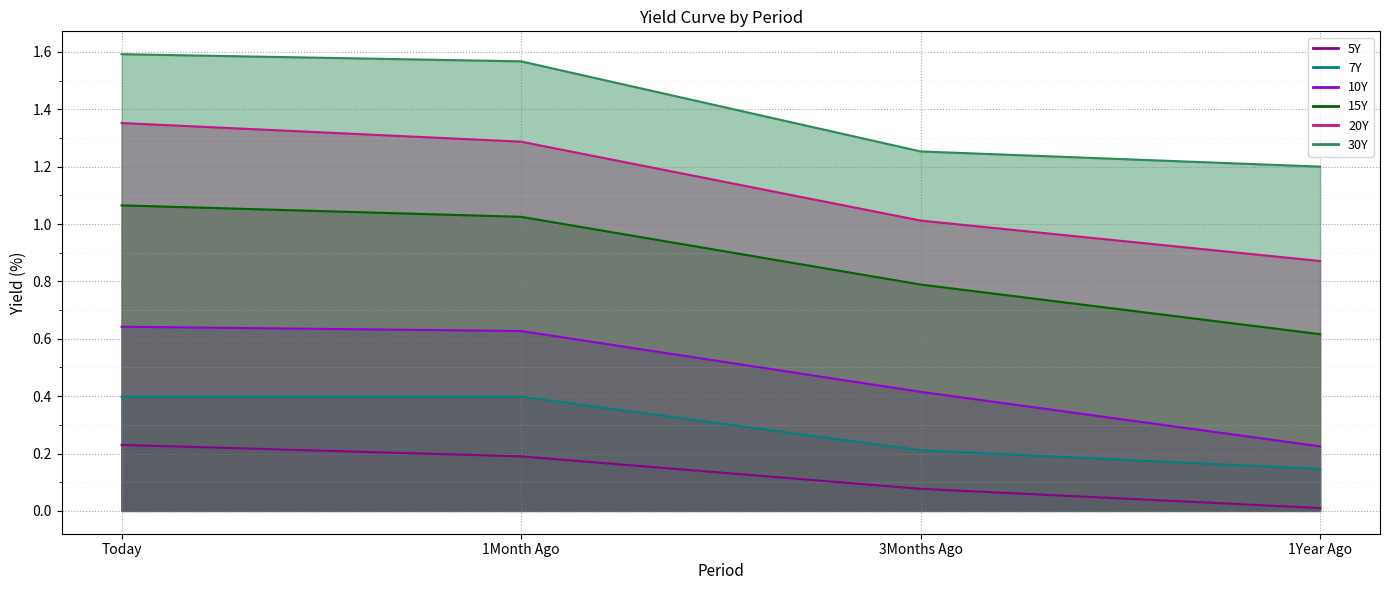

True or false: 20Y has more than 1 points higher than both neighbors.

False